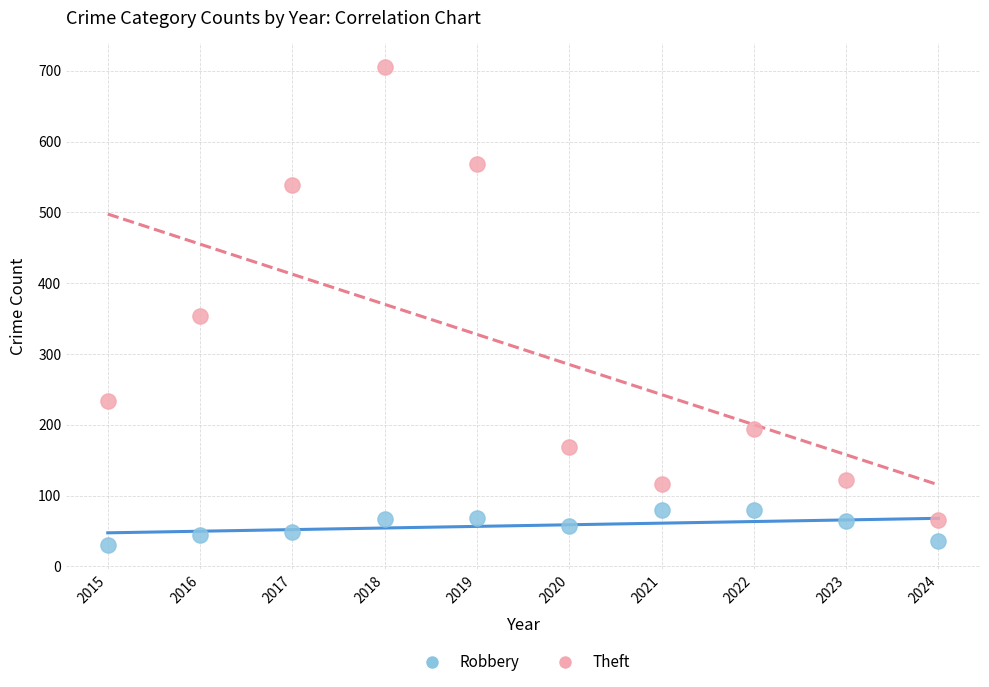

What are all the series names shown in the legend?

Robbery, Theft